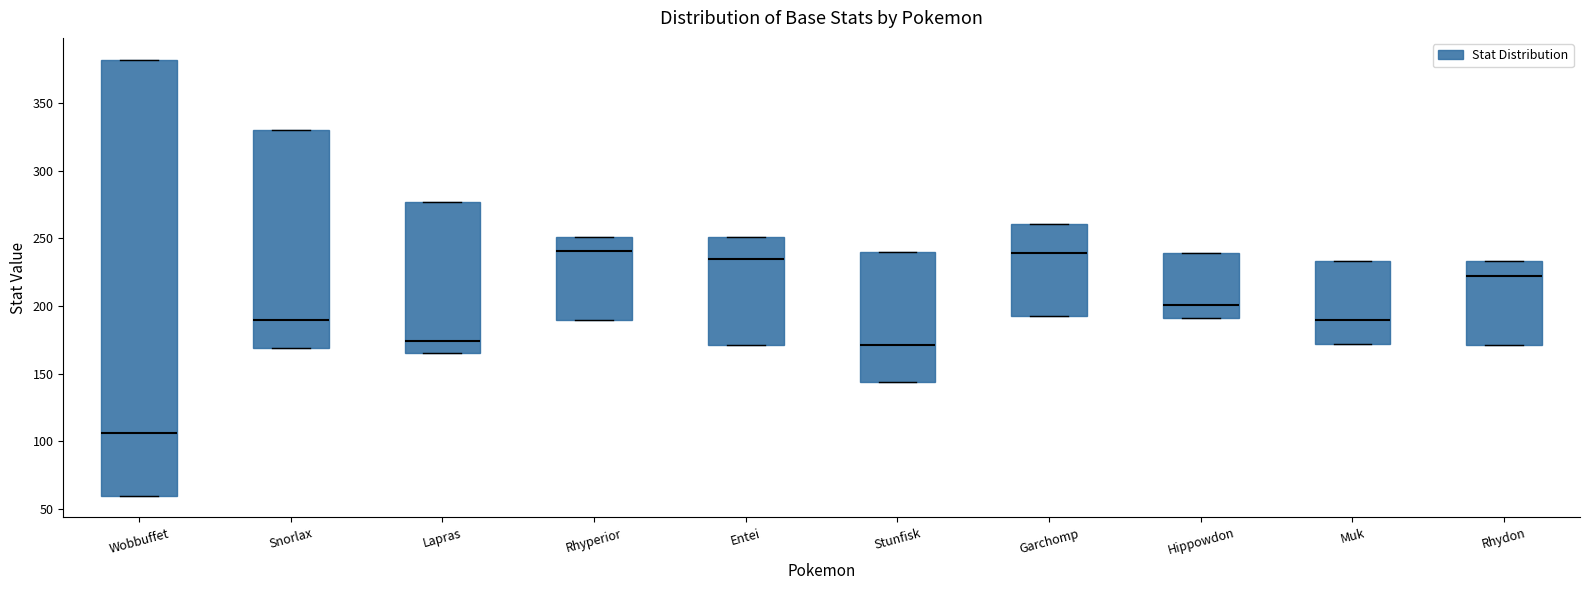

Comparing the boxes themselves (not the whiskers), which one is the tallest?

Wobbuffet